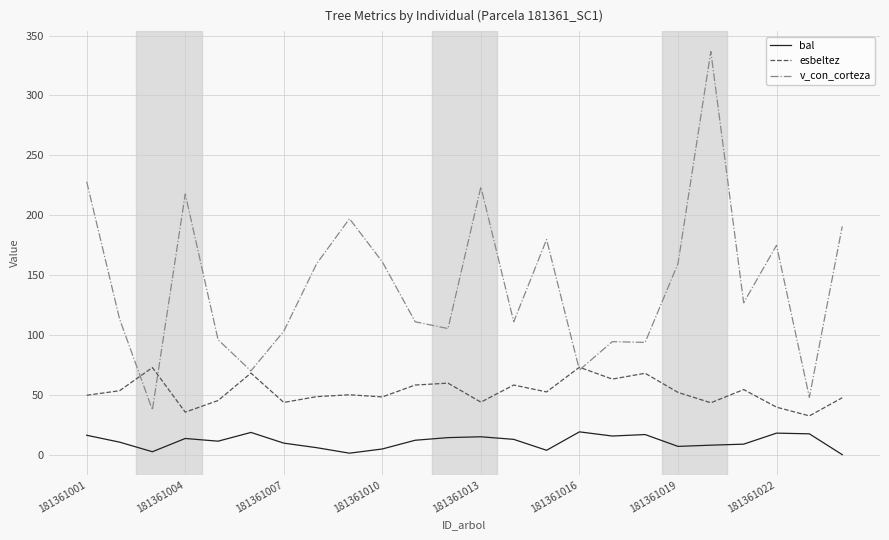

Rank the series by their average value, from highest to lowest.

v_con_corteza, esbeltez, bal